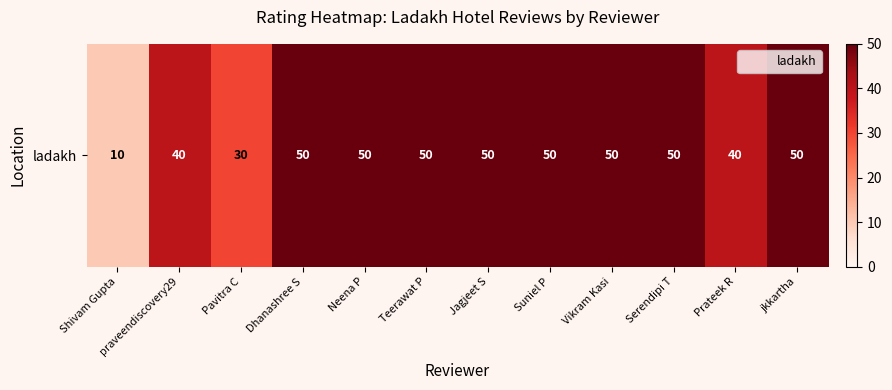

Reading left to right, what are all the values shown in this chart?

Shivam Gupta=10	praveendiscovery29=40	Pavitra C=30	Dhanashree S=50	Neena P=50	Teerawat P=50	Jagjeet S=50	Suniel P=50	Vikram Kasi=50	Serendipi T=50	Prateek R=40	jkkartha=50